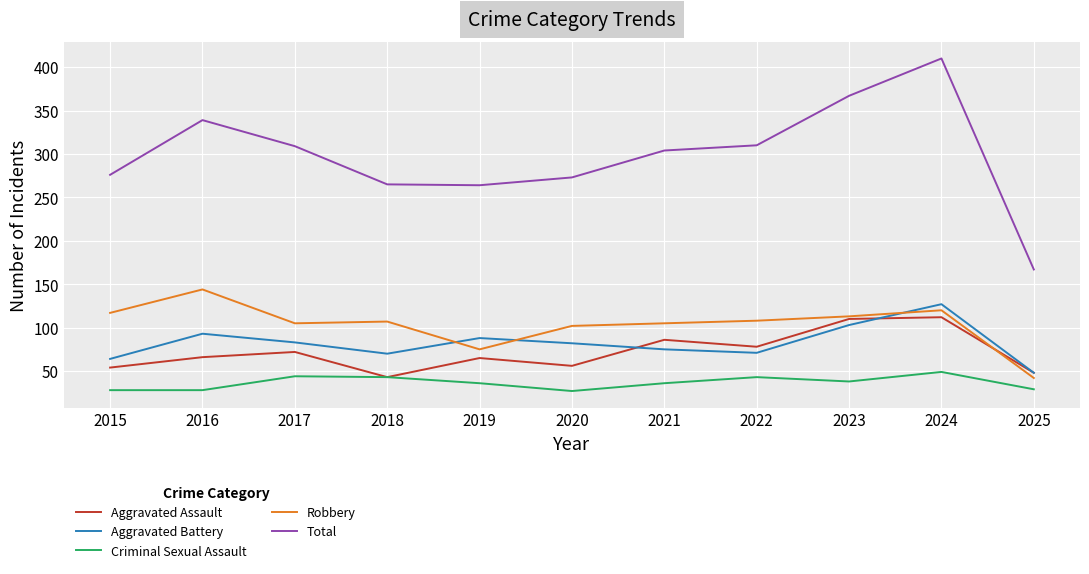

What are all the series names shown in the legend?

Aggravated Assault, Aggravated Battery, Criminal Sexual Assault, Robbery, Total